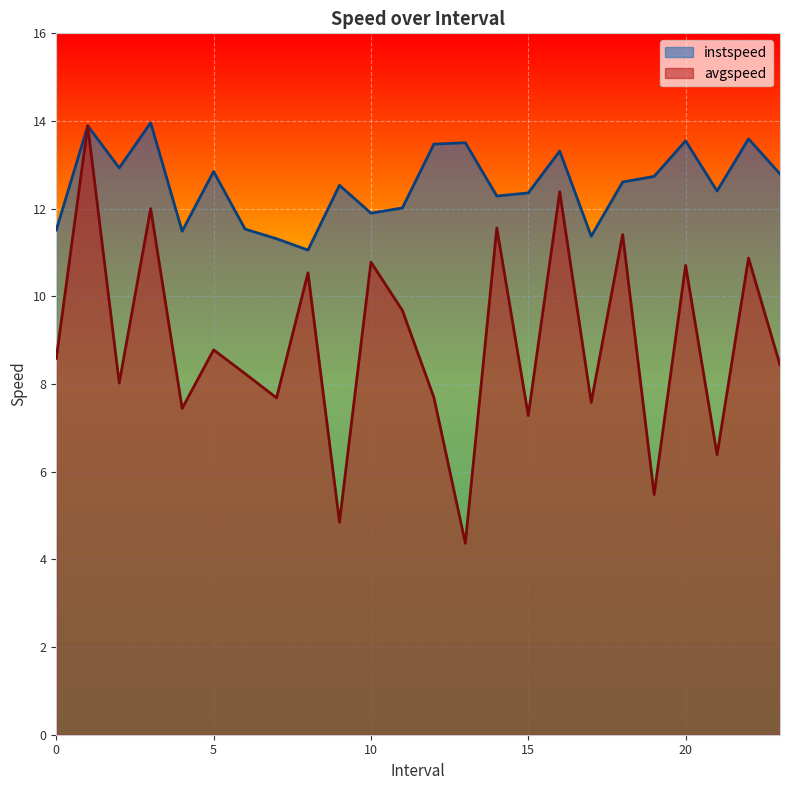

Rank the categories by instspeed value from lowest to highest.

8.0, 7.0, 17.0, 4.0, 0.0, 6.0, 10.0, 11.0, 14.0, 15.0, 21.0, 9.0, 18.0, 19.0, 23.0, 5.0, 2.0, 16.0, 12.0, 13.0, 20.0, 22.0, 1.0, 3.0